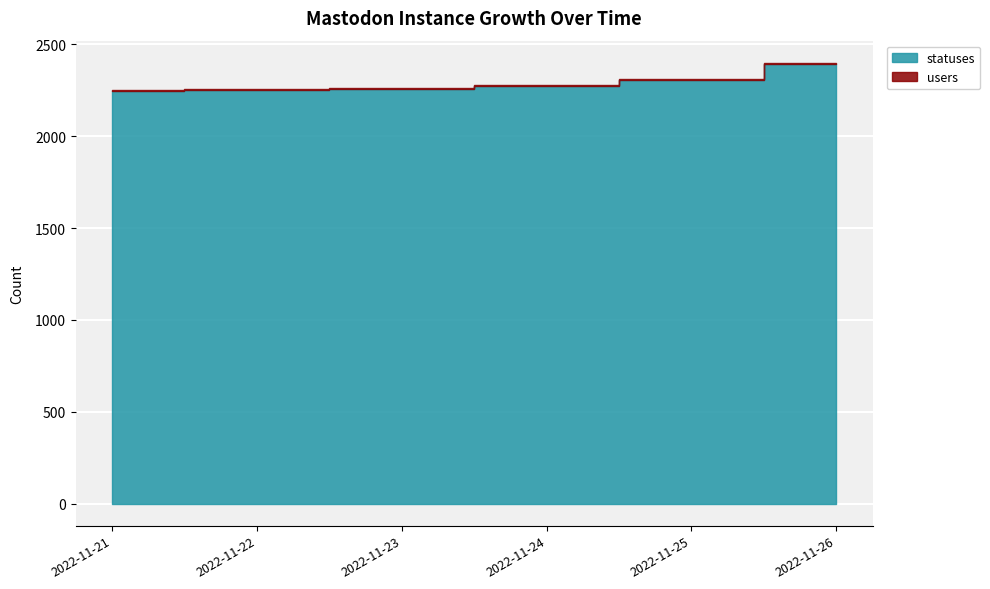

What are all the series names shown in the legend?

statuses, users